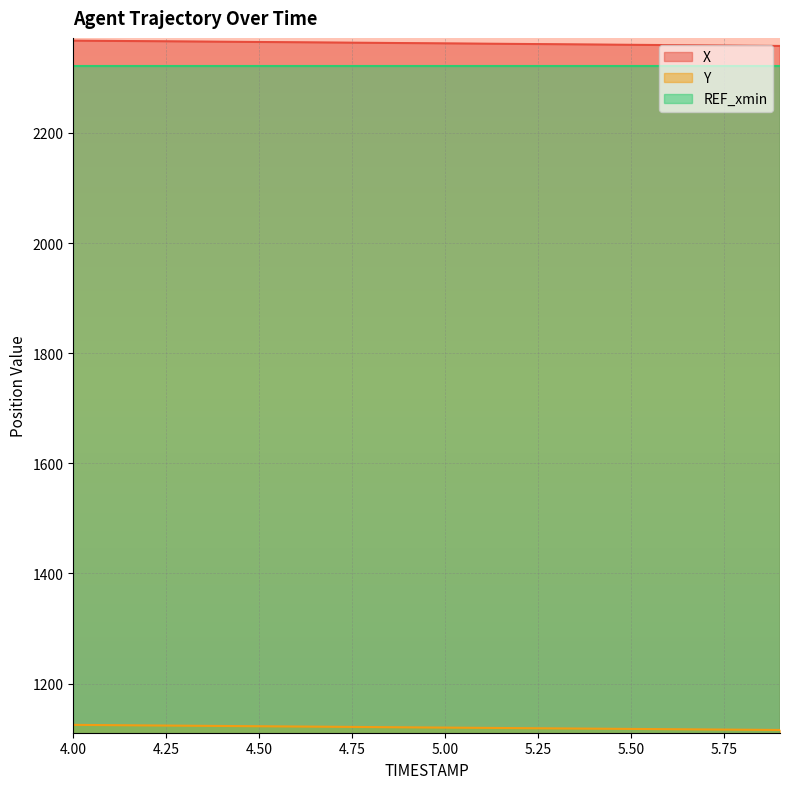

True or false: X and Y cross at least once.

False